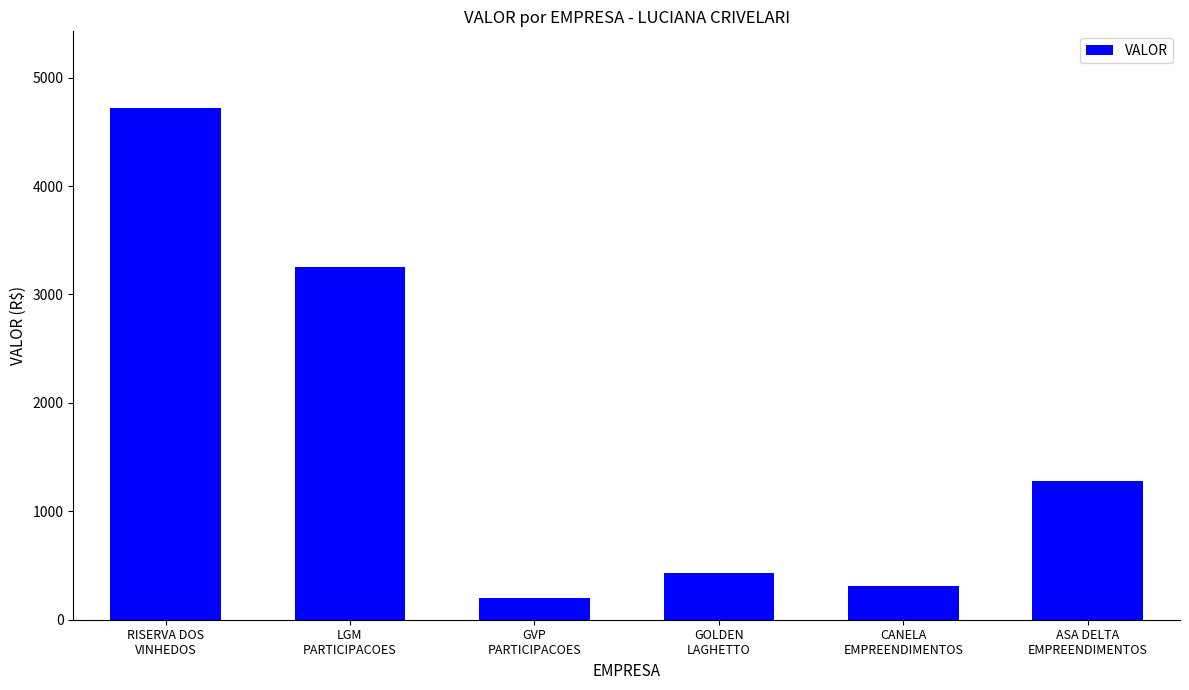

Count the number of values greater than 1281.

3